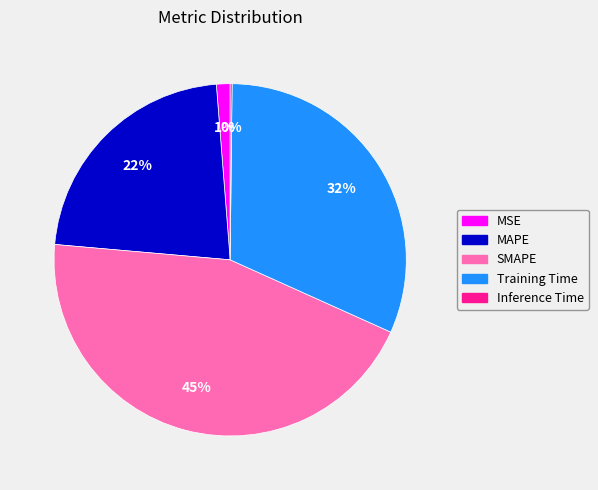

Is the sum of MSE and SMAPE greater than half?

No